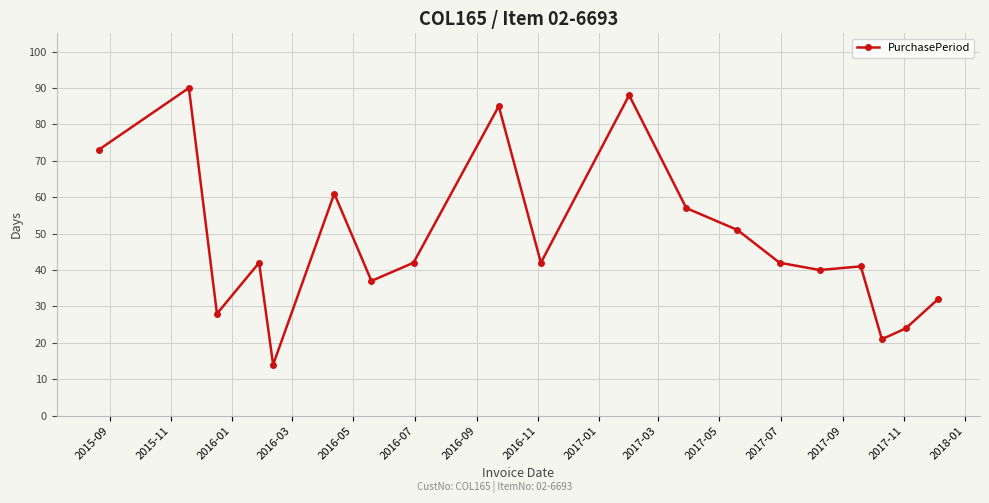

What is the average value?

48